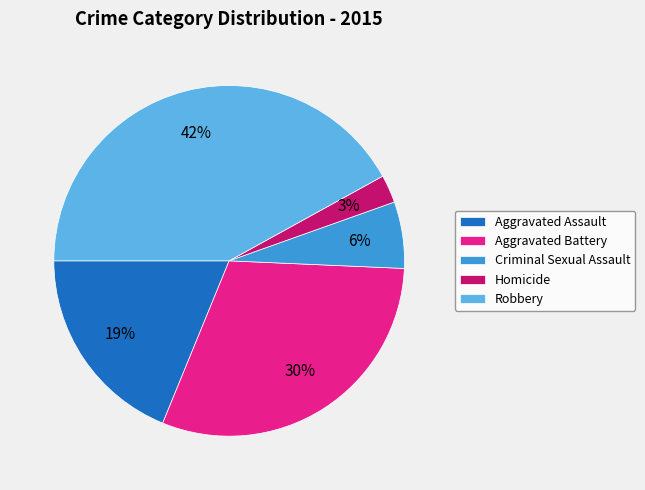

The Criminal Sexual Assault slice represents 19% of the pie. True or false?

False